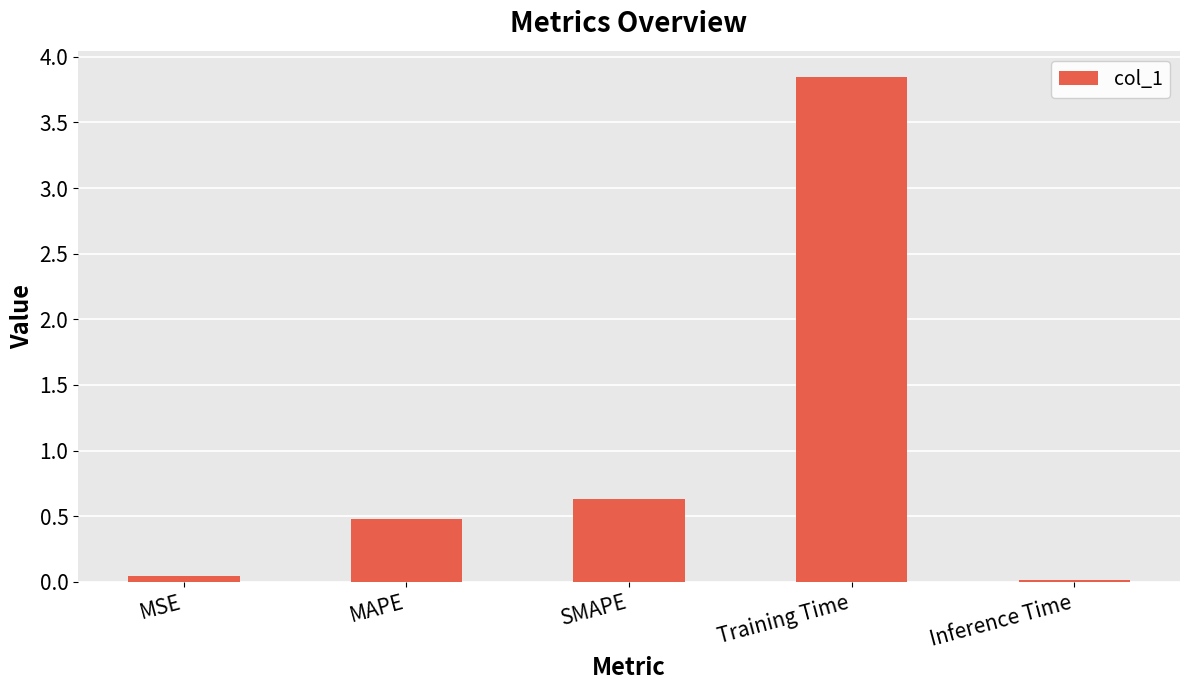

How many bars are there in total?

5